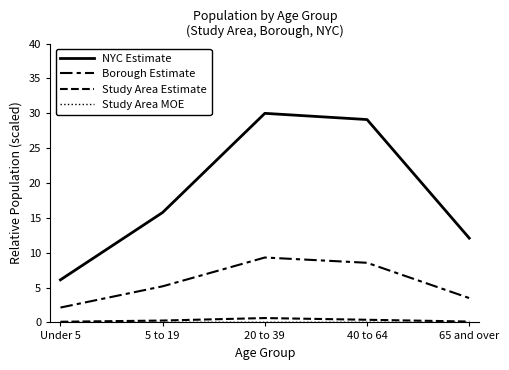

How many lines are shown in the chart?

4